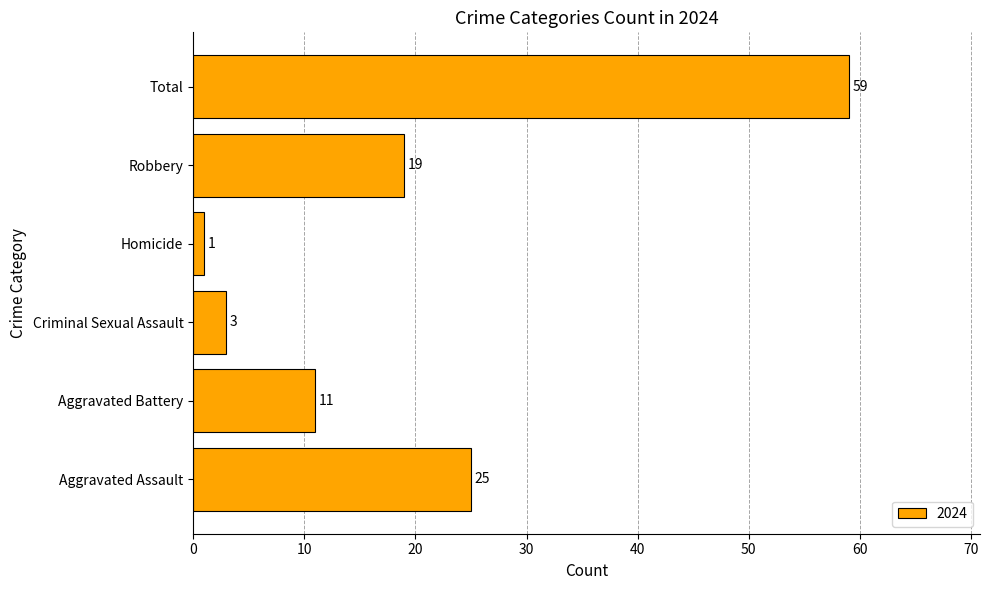

What is the greatest value displayed?

59